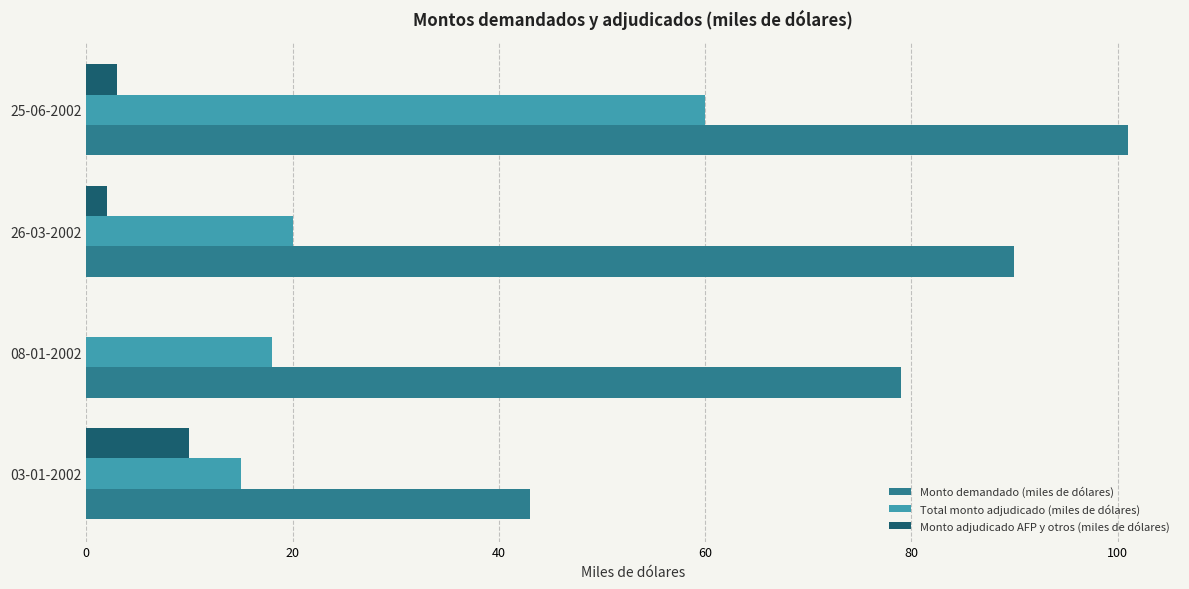

Is it true that Monto demandado (miles de dólares) equals 90 at 26-03-2002?

True